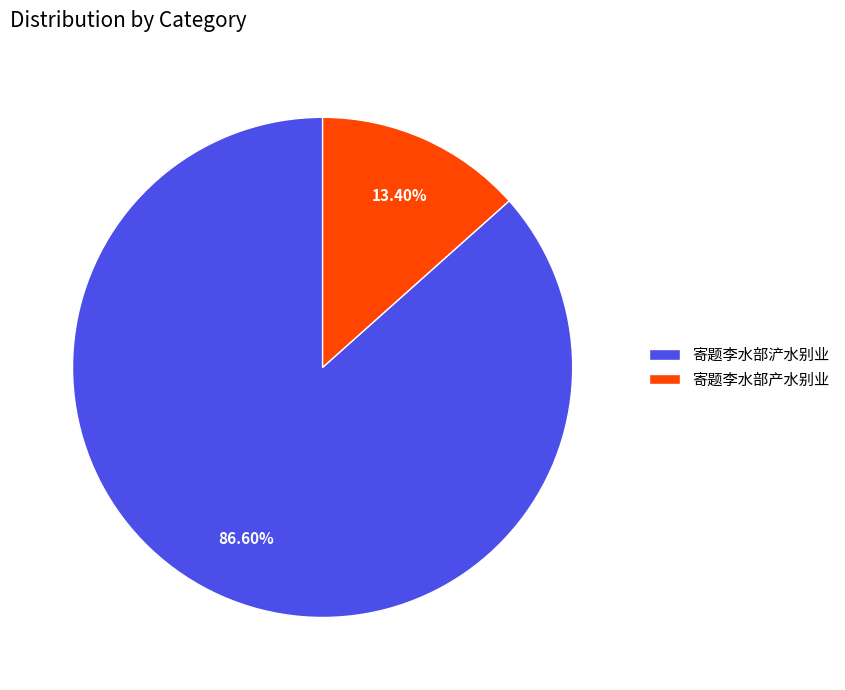

Which slice is the largest?

寄题李水部浐水别业